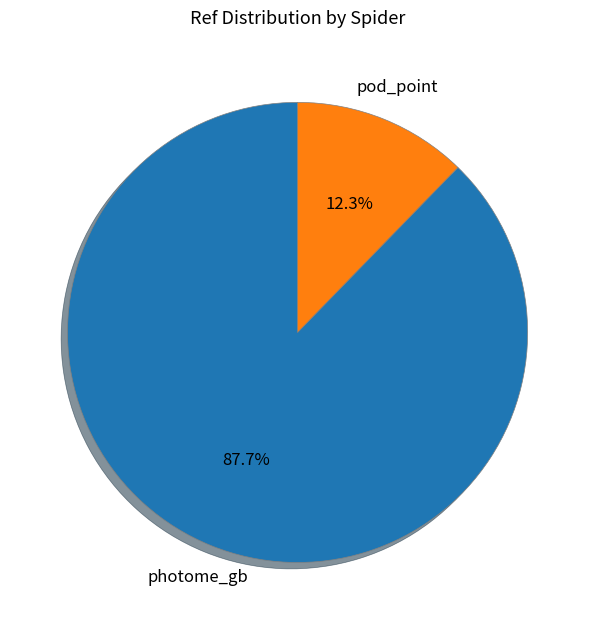

Is there a majority slice in this chart?

Yes